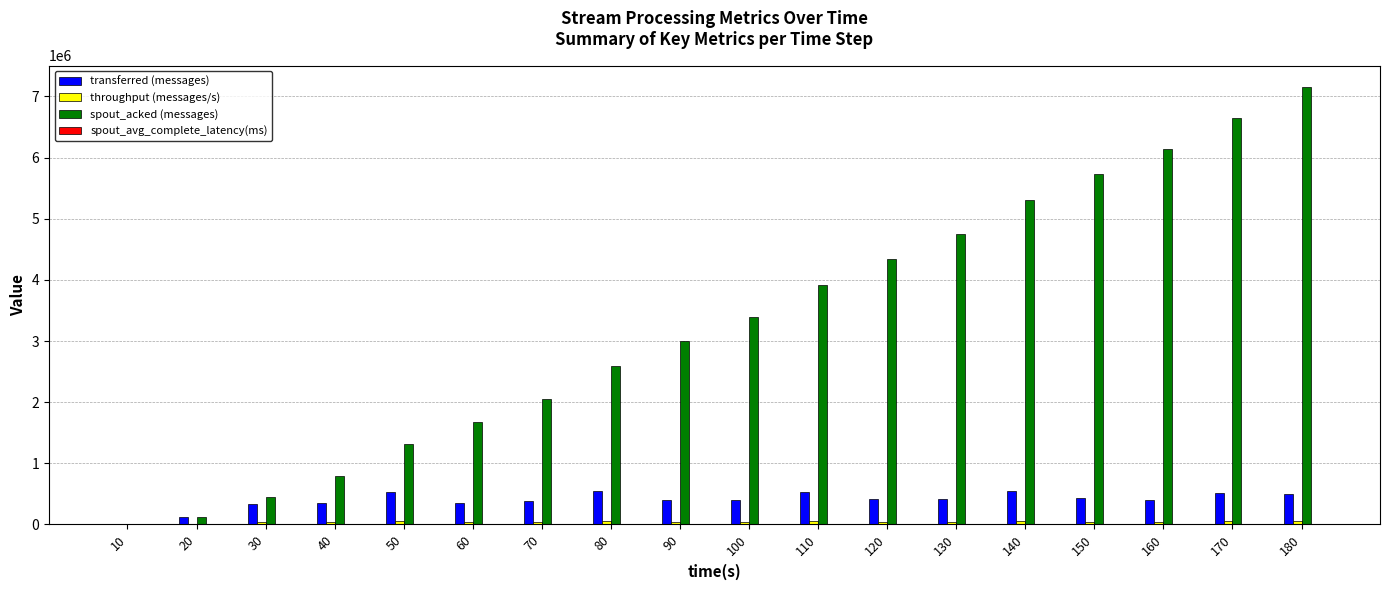

Which series has the widest spread of values?

spout_acked (messages)